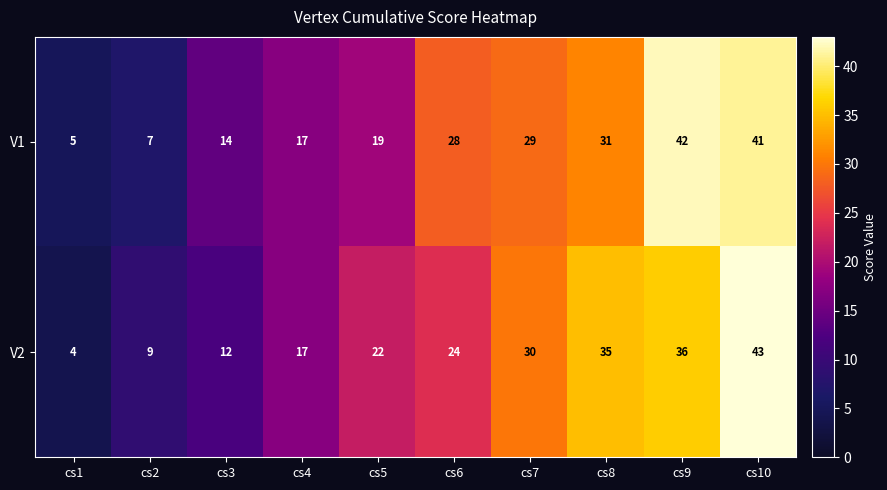

Reading right to left, transcribe all the data shown in this chart.

V1: cs10=41	cs9=42	cs8=31	cs7=29	cs6=28	cs5=19	cs4=17	cs3=14	cs2=7	cs1=5
V2: cs10=43	cs9=36	cs8=35	cs7=30	cs6=24	cs5=22	cs4=17	cs3=12	cs2=9	cs1=4